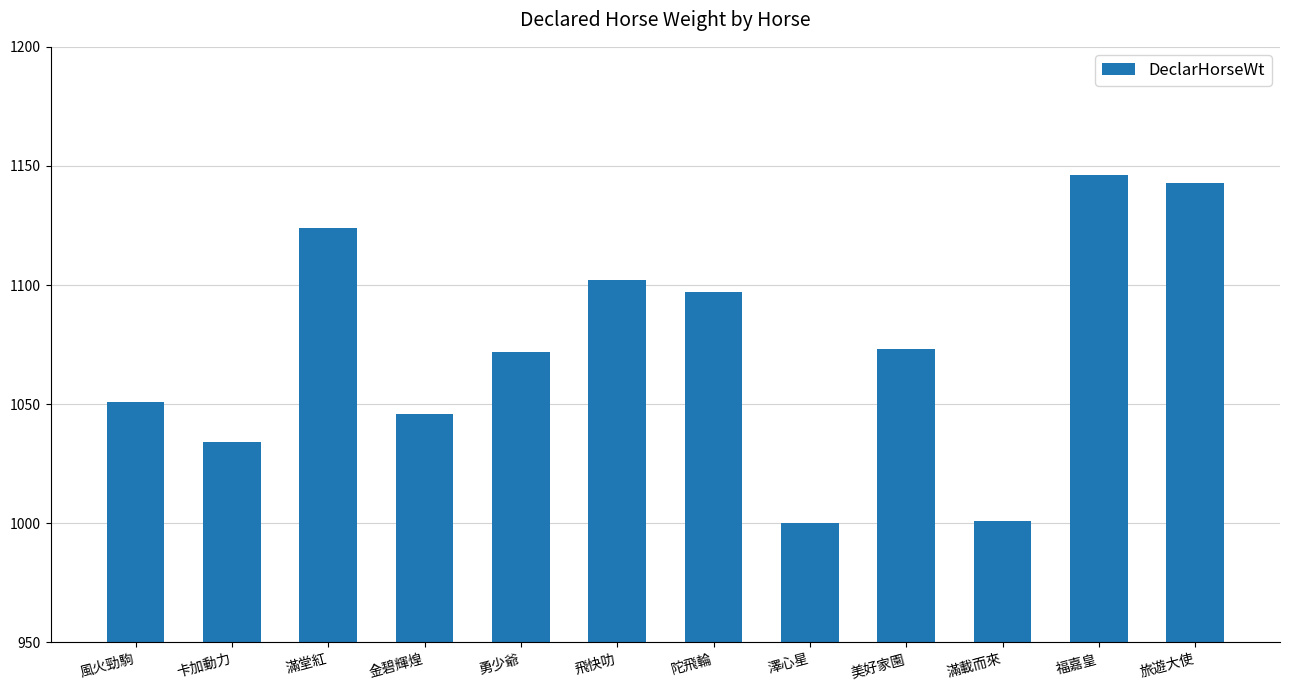

Reading left to right, extract all data points from this chart.

風火勁駒=1051	卡加動力=1034	滿堂紅=1124	金碧輝煌=1046	勇少爺=1072	飛快叻=1102	陀飛輪=1097	澤心星=1000	美好家園=1073	滿載而來=1001	福嘉皇=1146	旅遊大使=1143